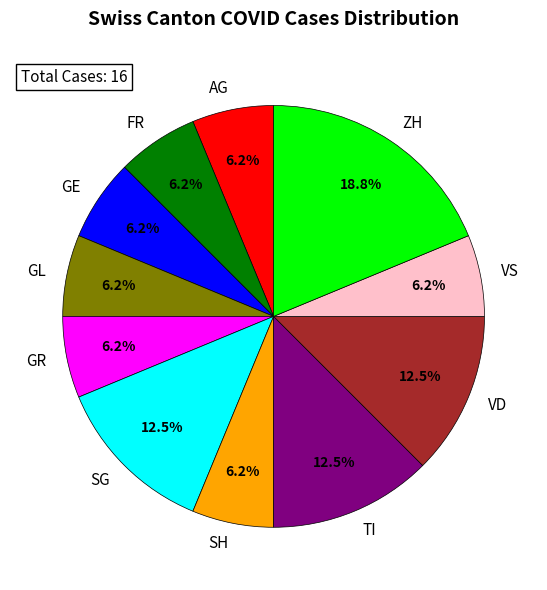

Approximately how many times larger is the value at GR compared to SG?

0.5